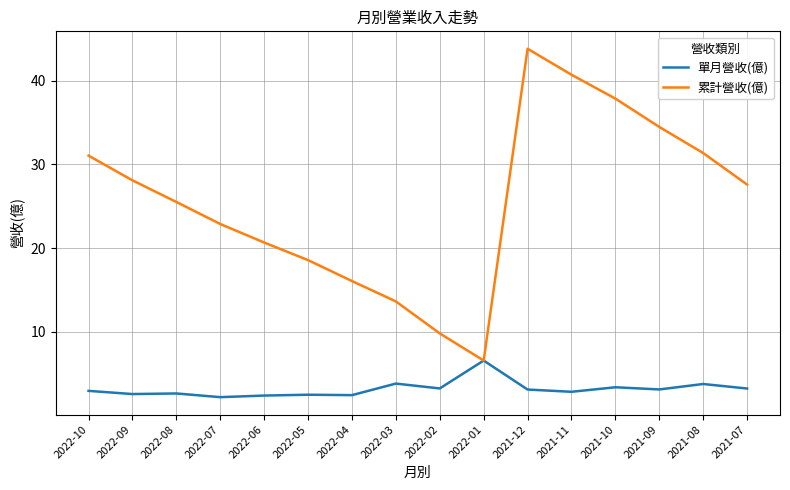

What position from the left is 2022-03?

8